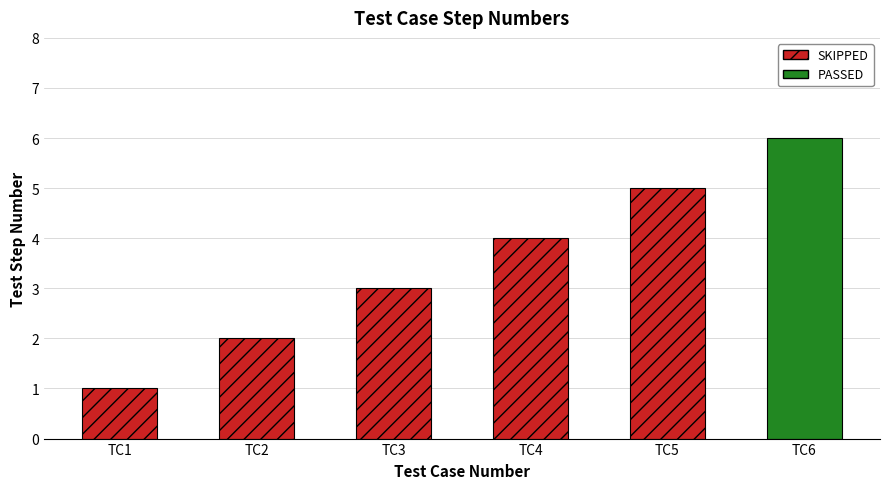

What is the ratio of the value at TC3 to the value at TC4?

0.8